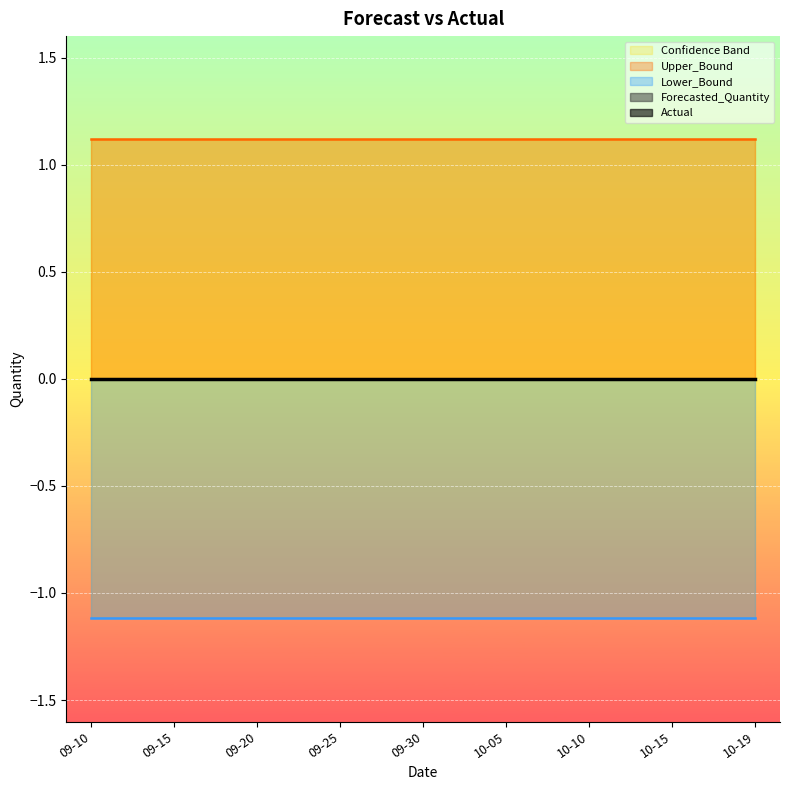

At which category does the chart reach its minimum across all series?

2011-09-10